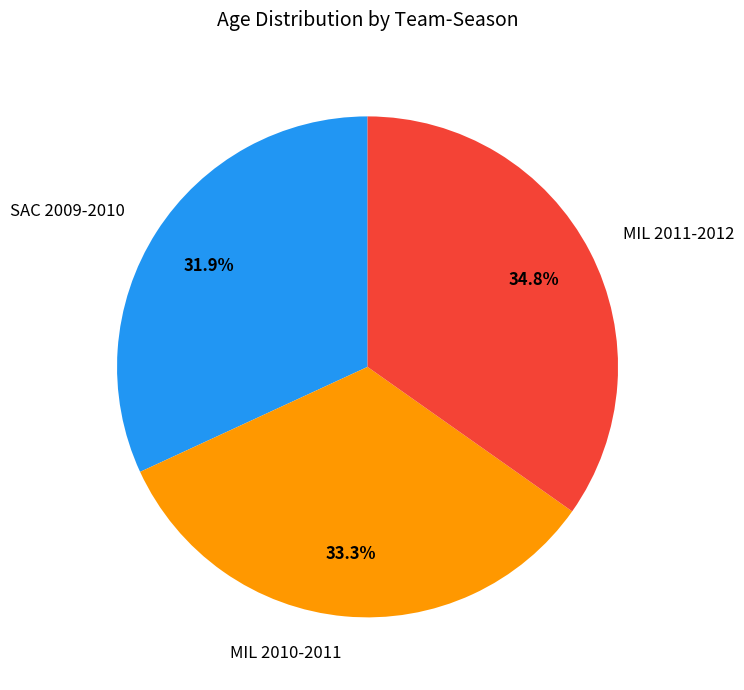

To the nearest percent, what is the combined percentage of MIL 2011-2012 and SAC 2009-2010?

67%